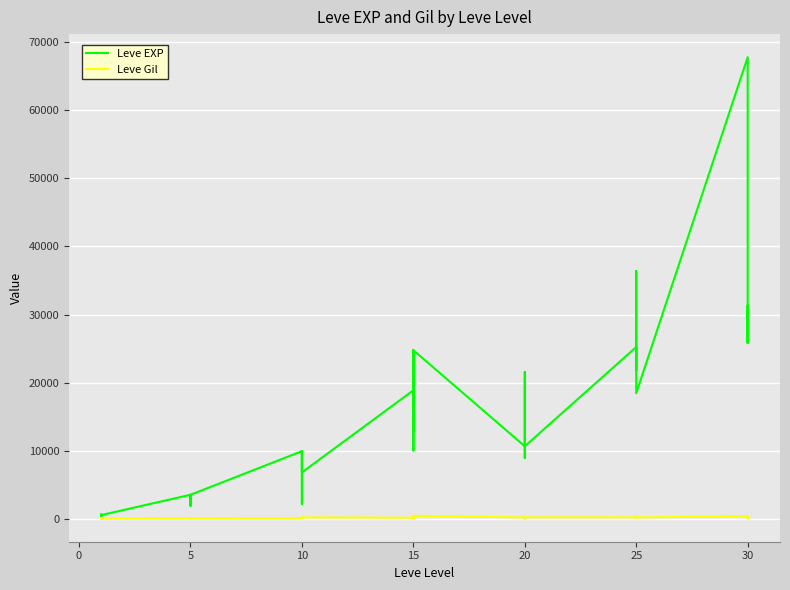

What is the minimum value shown in the chart?

105